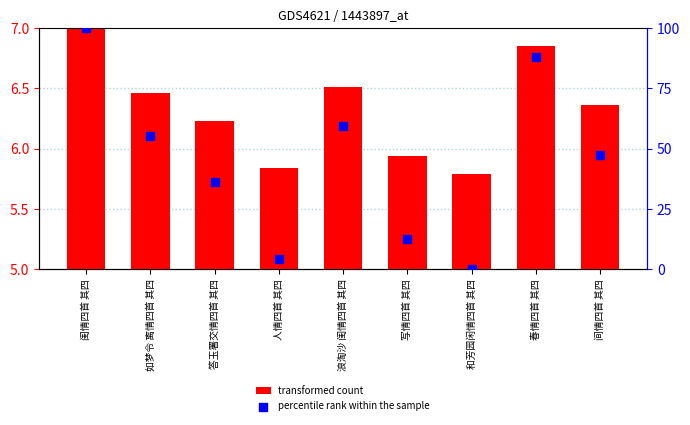

Which series contains the highest Y value?

percentile rank within the sample